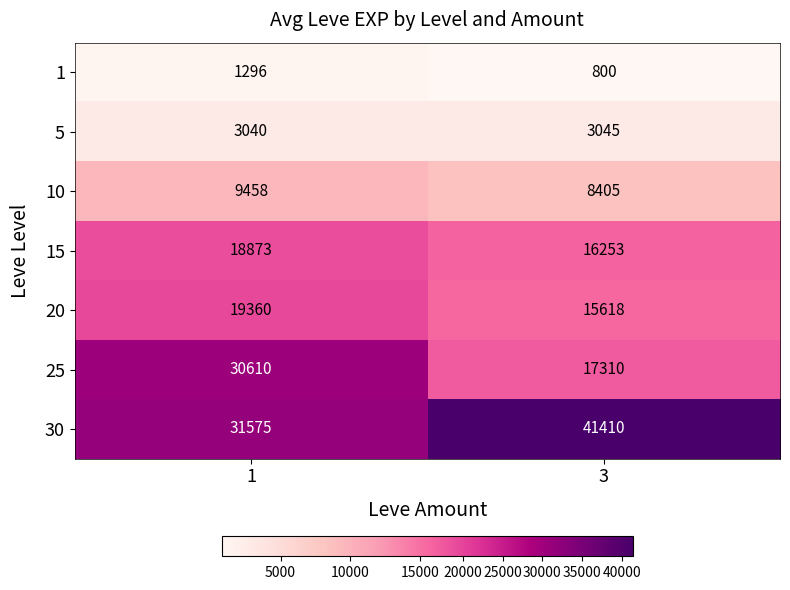

Rank the series at 1 from highest to lowest value.

30, 25, 20, 15, 10, 5, 1